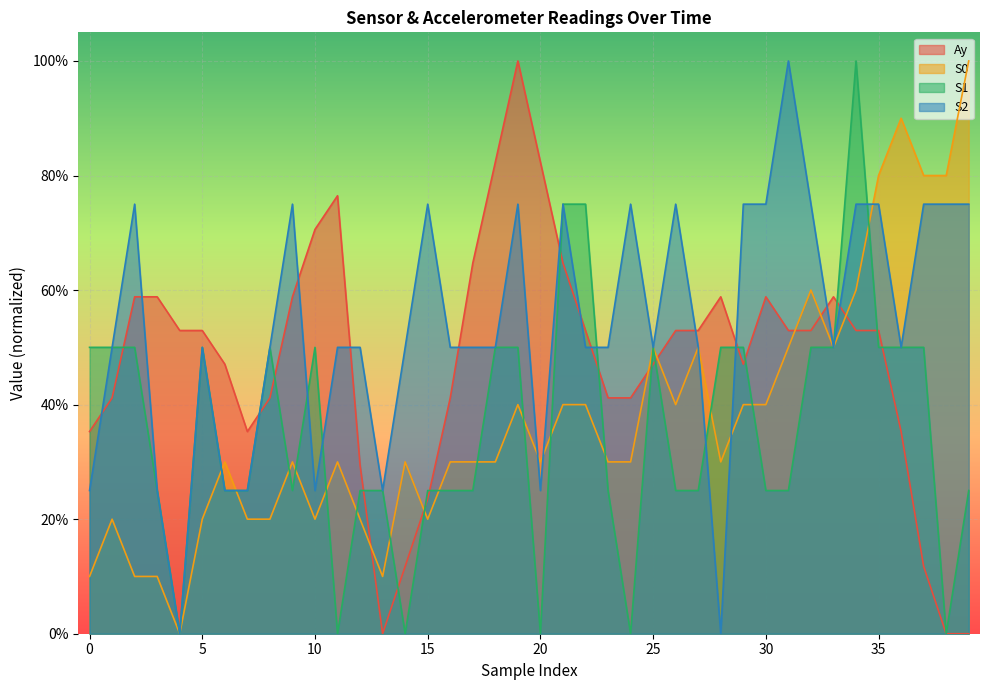

Does the chart display data point markers on the line(s)?

No